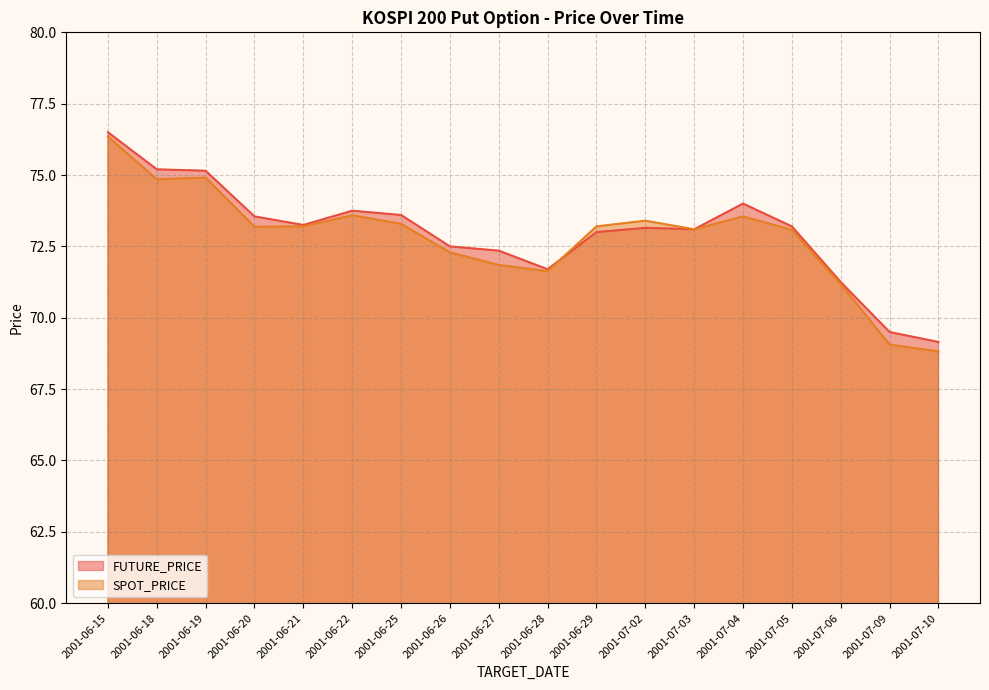

True or false: FUTURE_PRICE has more than 2 interior local peaks.

True